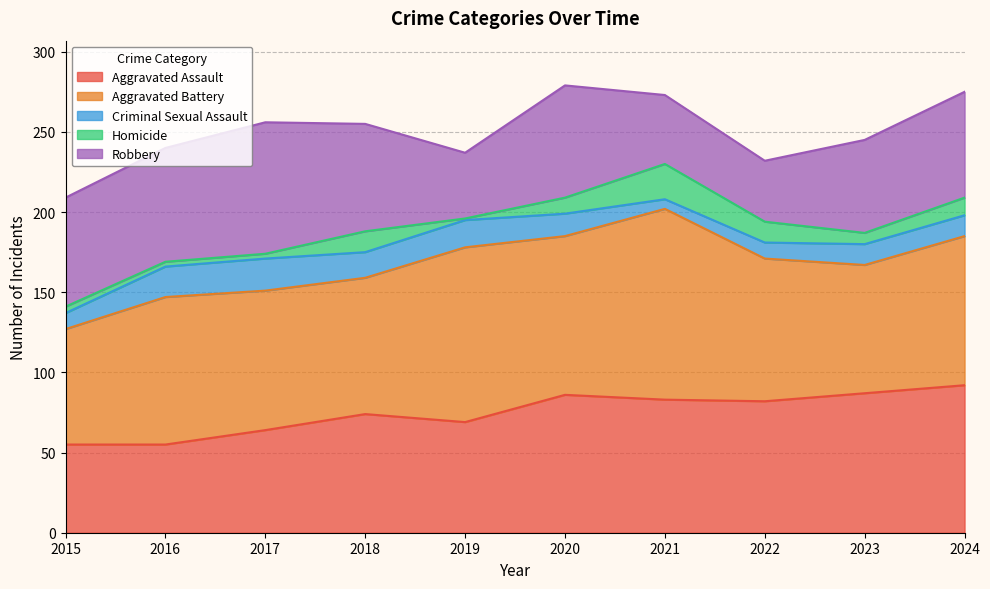

How many lines are shown in the chart?

5